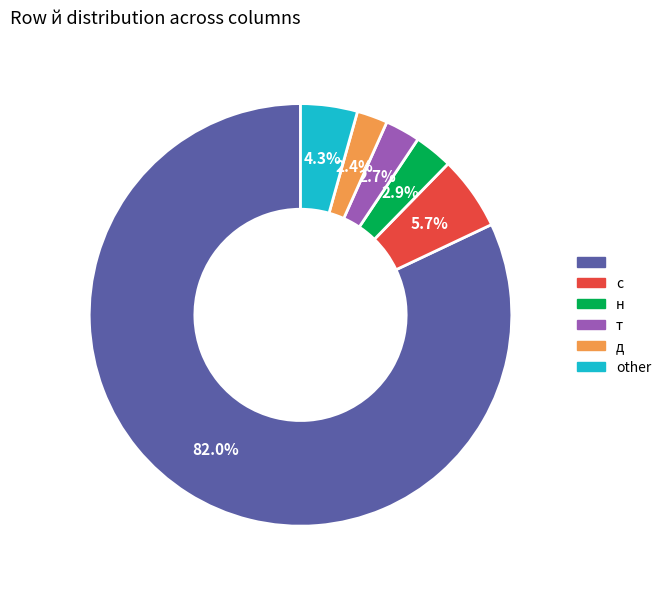

To the nearest percent, what is the difference between the largest and smallest slice percentages?

80%